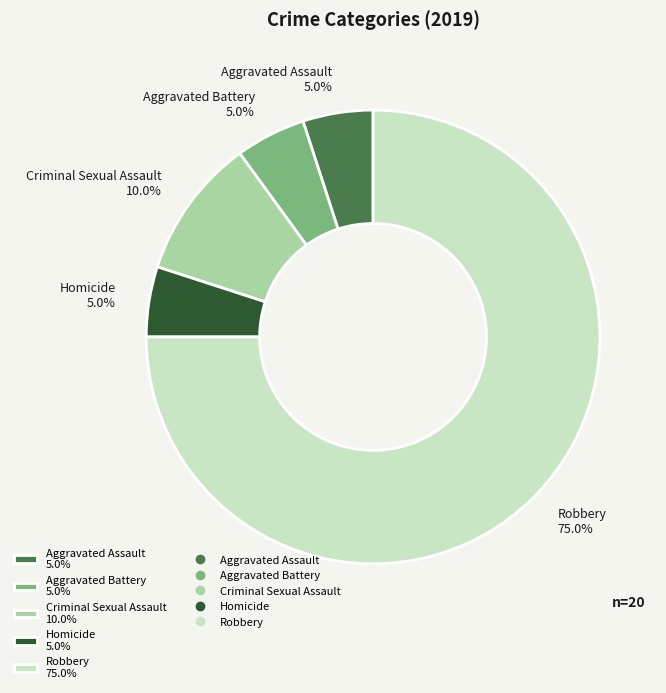

Combined, what portion of the pie is Homicide and Robbery?

80.0%